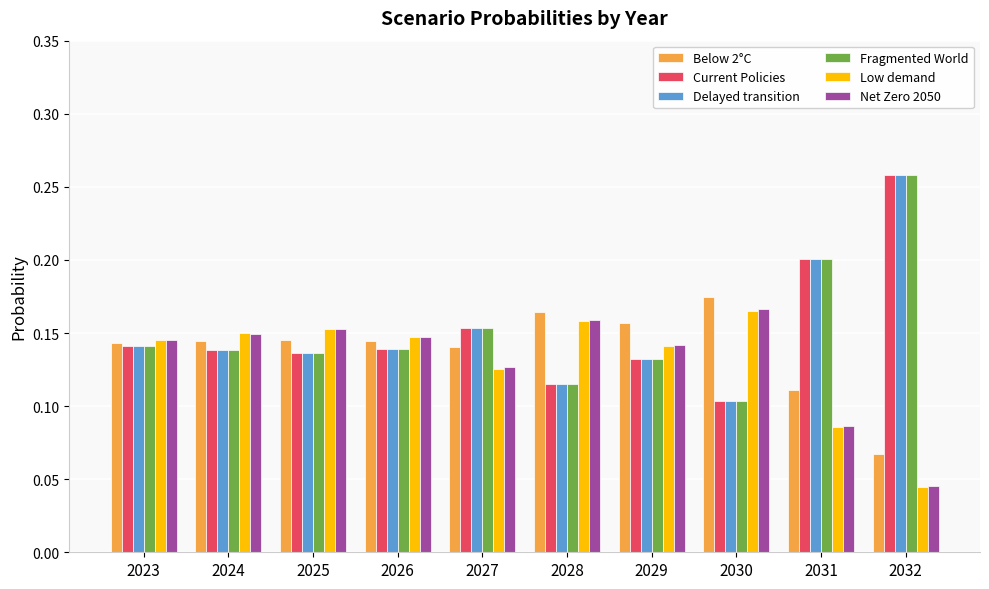

Is the value of Delayed transition at 2025 greater than the value of Fragmented World at 2031?

No